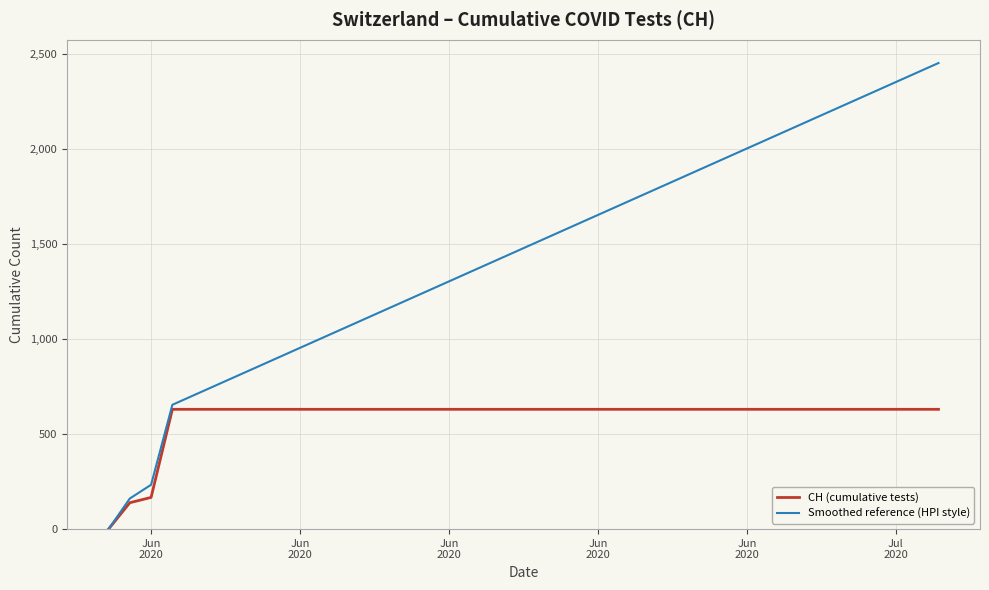

Which series has the largest range (max minus min)?

Smoothed reference (HPI style)